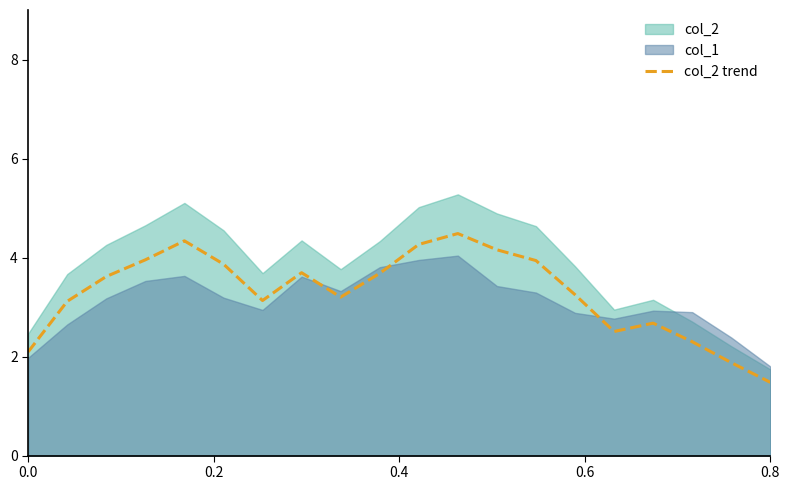

What is the minimum value for col_2 trend?

1.5